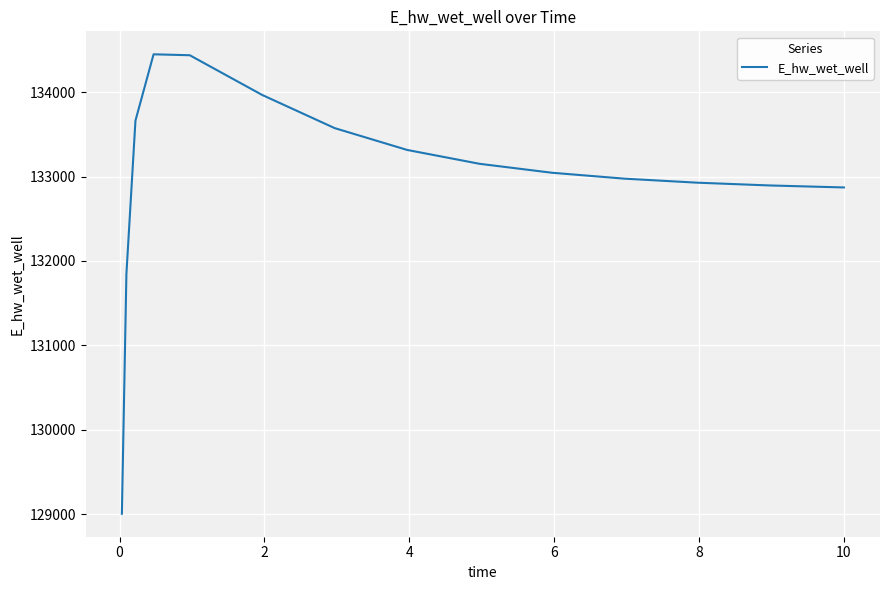

What is the maximum value shown in the chart?

134449.3